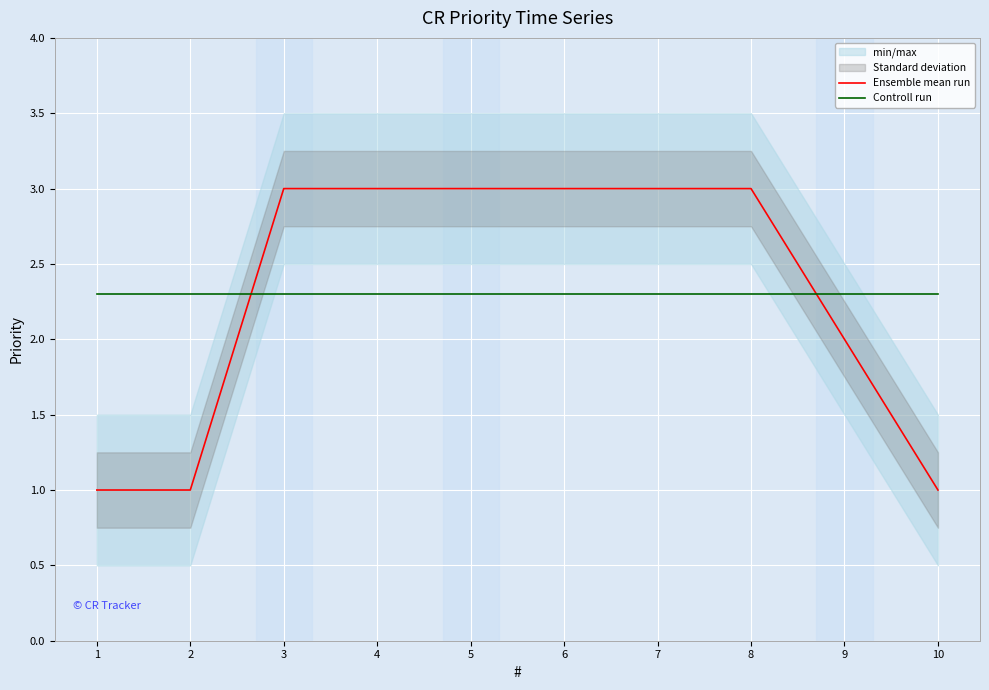

What is the difference between the Ensemble mean run values at 8 and 10?

2.0